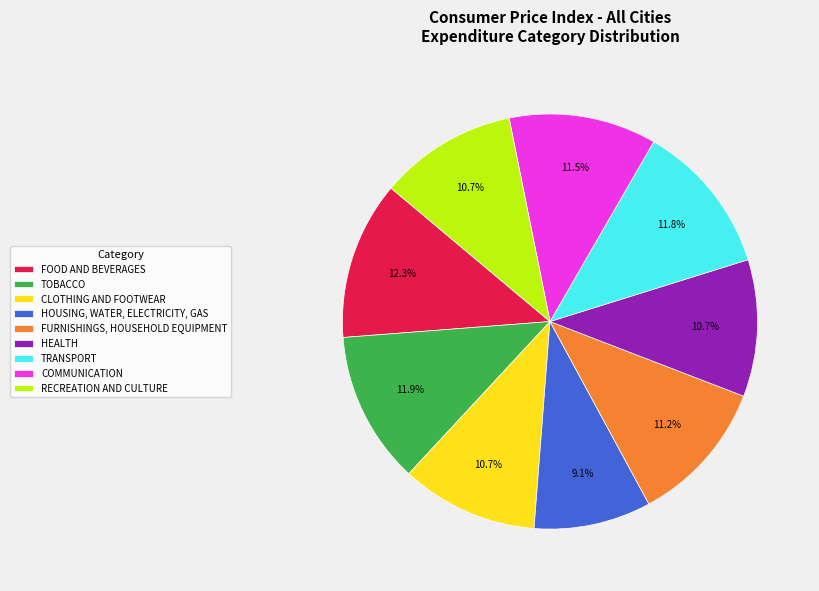

What is the smallest slice in the pie chart?

HOUSING, WATER, ELECTRICITY, GAS